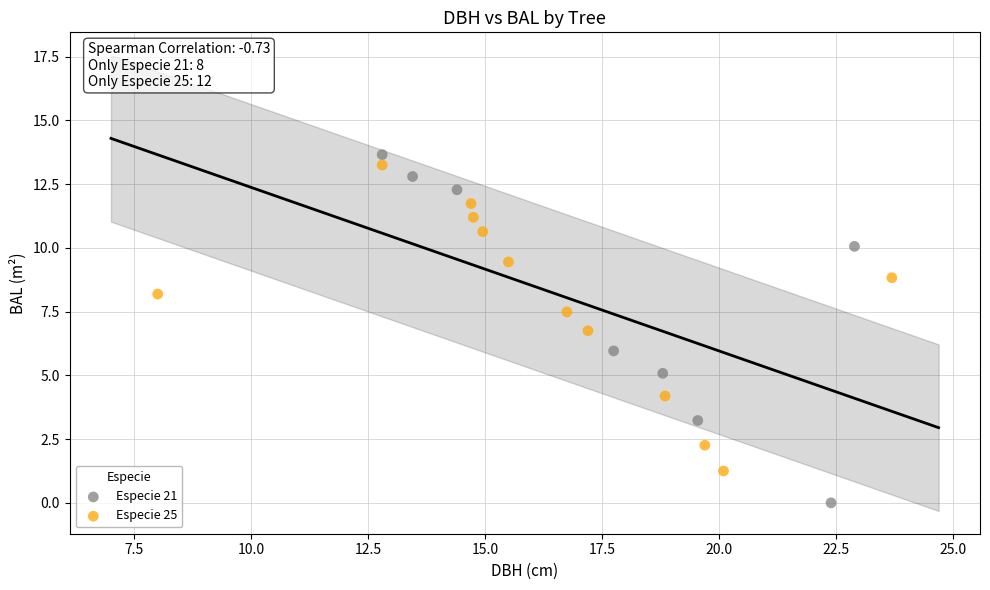

Which series reaches the minimum Y coordinate?

Especie 21